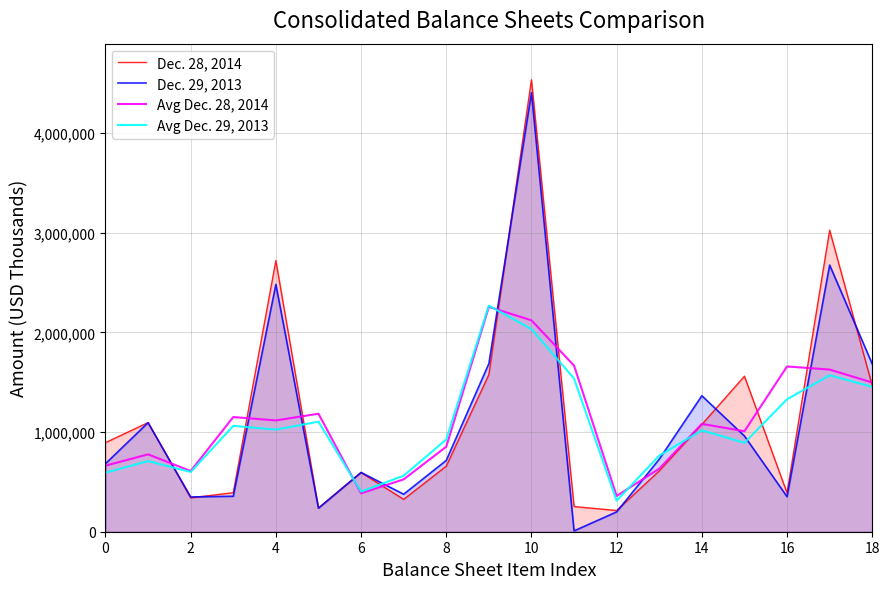

What is the lowest value of the Avg Dec. 29, 2013 series?

311630.0